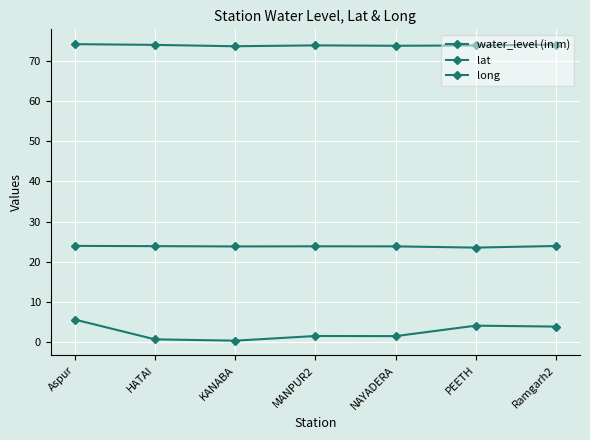

Where is lat nearest to the value 23?

PEETH